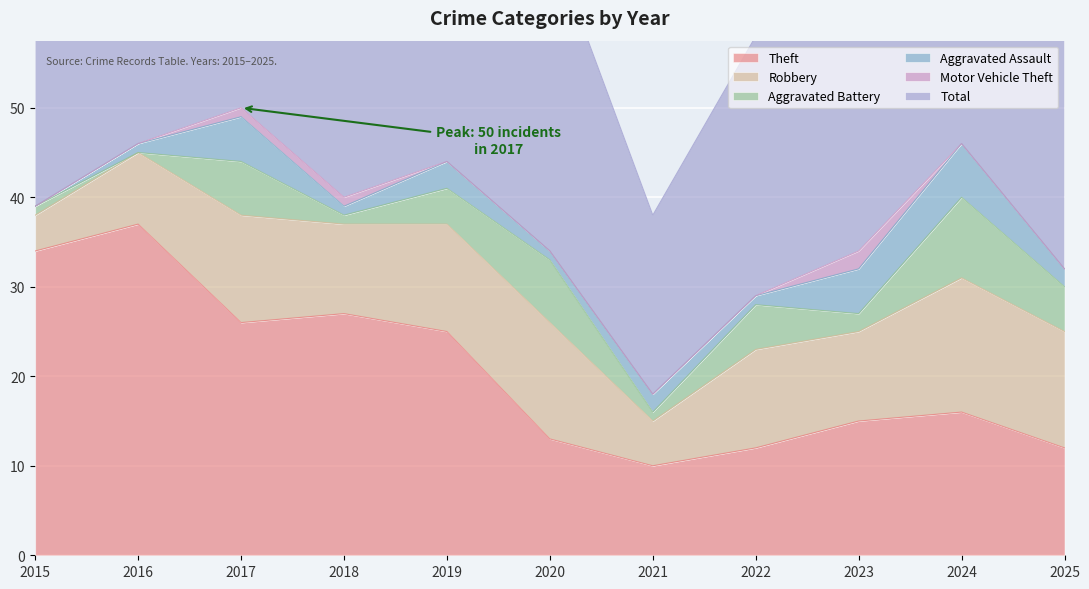

How many values in the Theft series exceed 16?

5